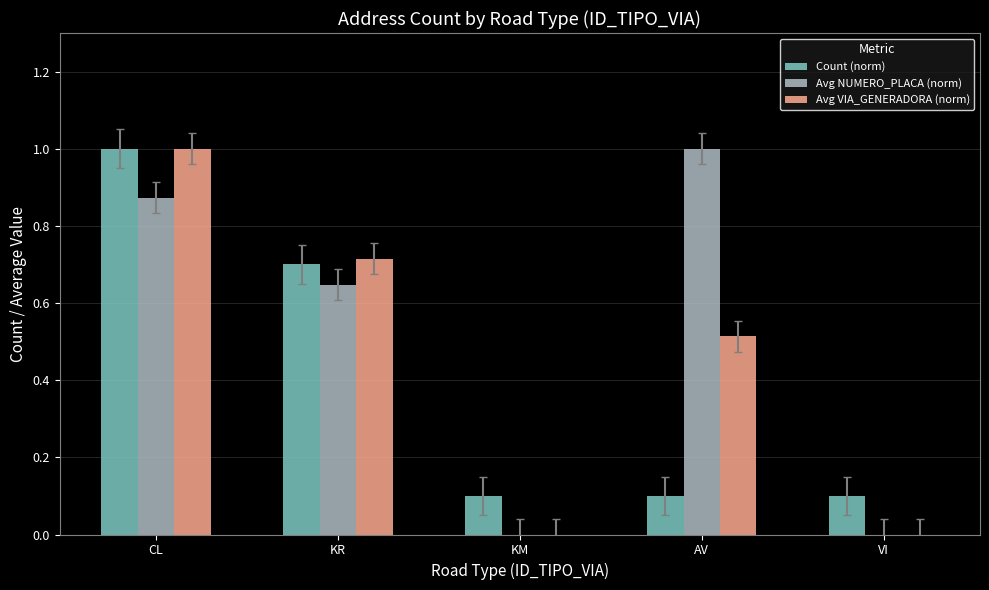

Is it true that Avg NUMERO_PLACA (norm) equals 1.0 at KR?

False